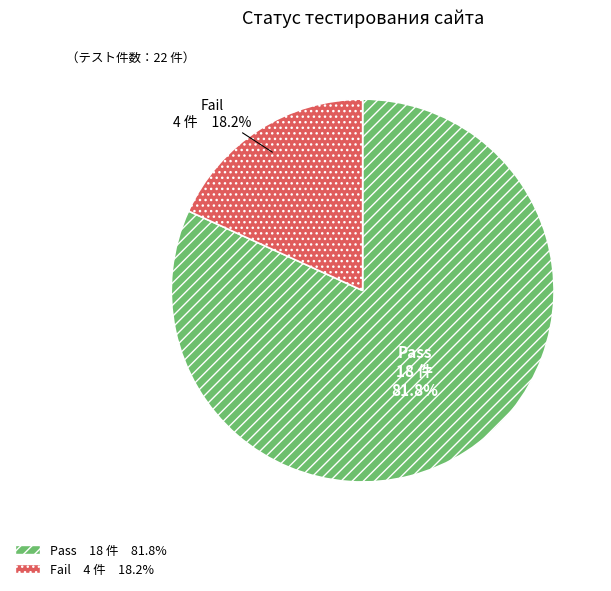

What portion of the pie excludes Pass?

18.2%